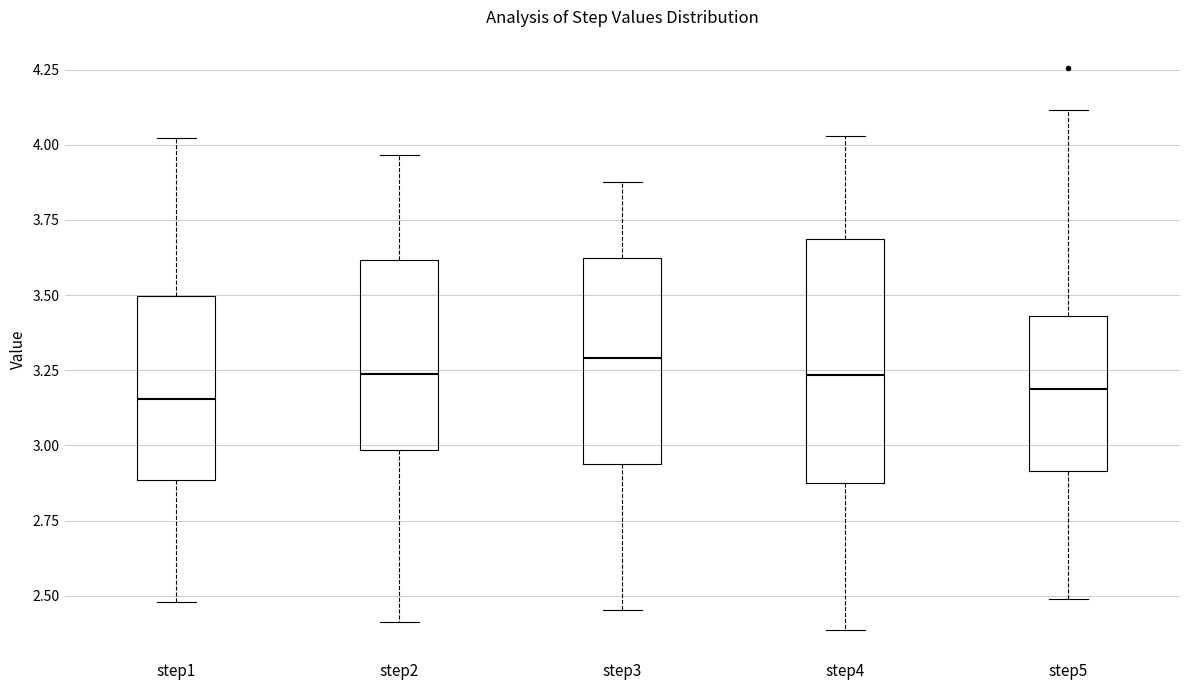

Where does the lower whisker of the box for step2 end on the y-axis? The values are not printed on the chart, so give them approximately, as read against the axis.

2.40